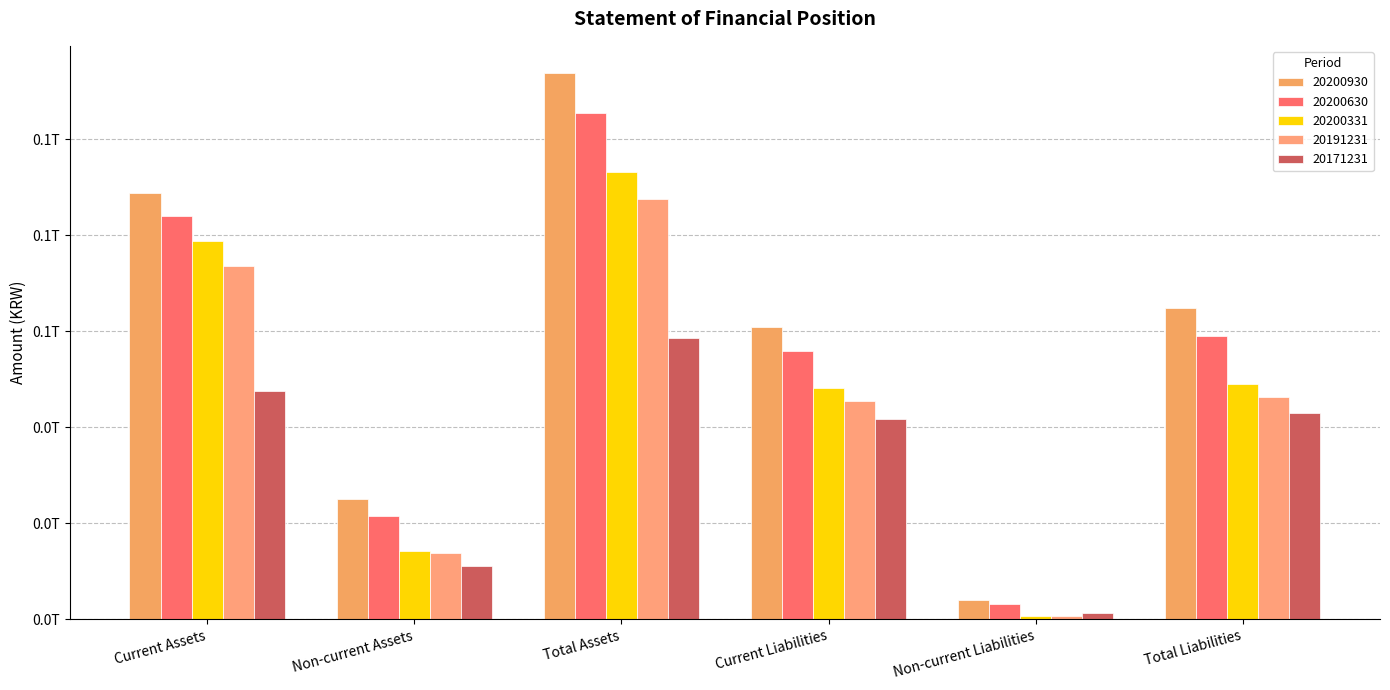

What is the difference between the highest and lowest values at Current Assets?

41229326282